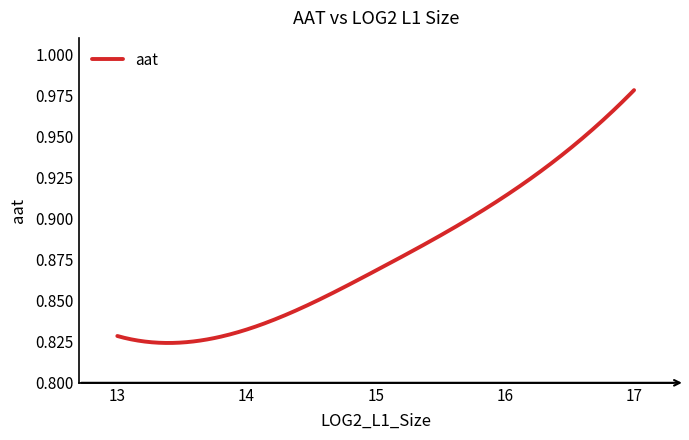

Where is the data nearest to the value 0?

13.0